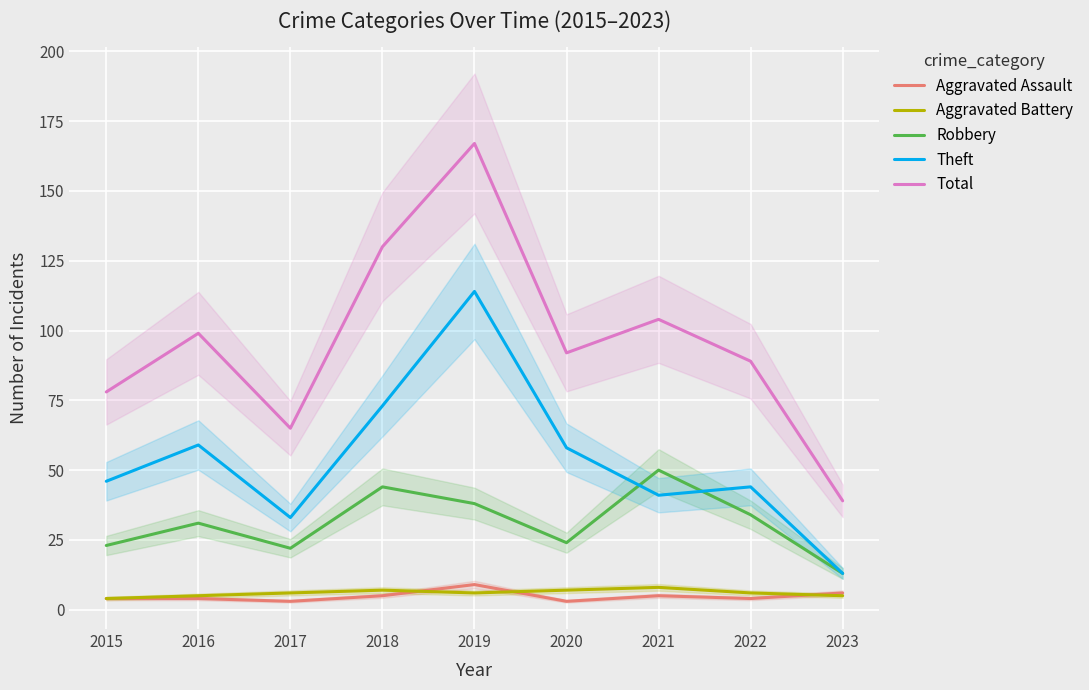

True or false: Robbery and Aggravated Assault cross at least once.

False